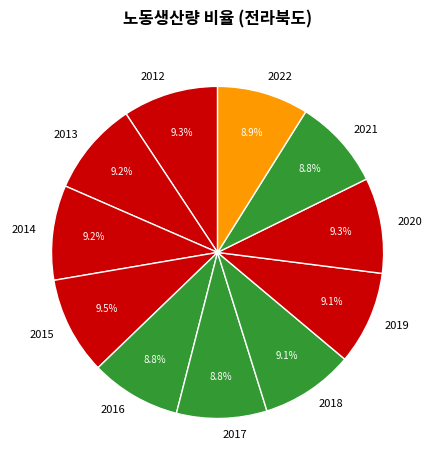

What percentage is NOT represented by 2013?

90.8%